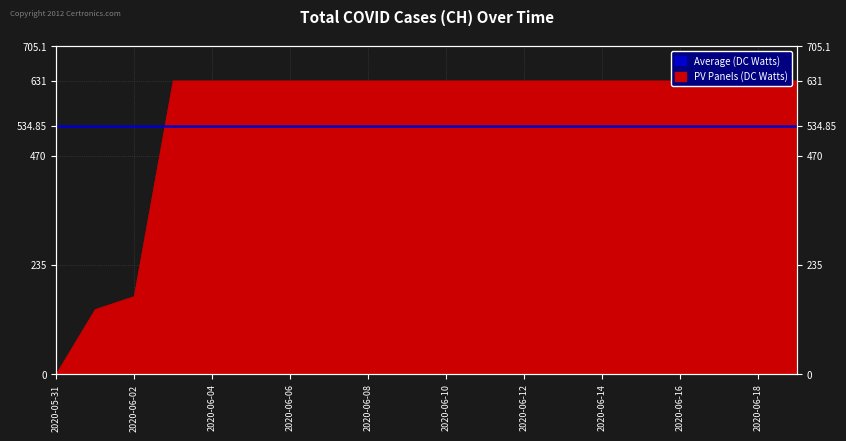

The chart shows a value of 388 at 2020-06-04. True or false?

False